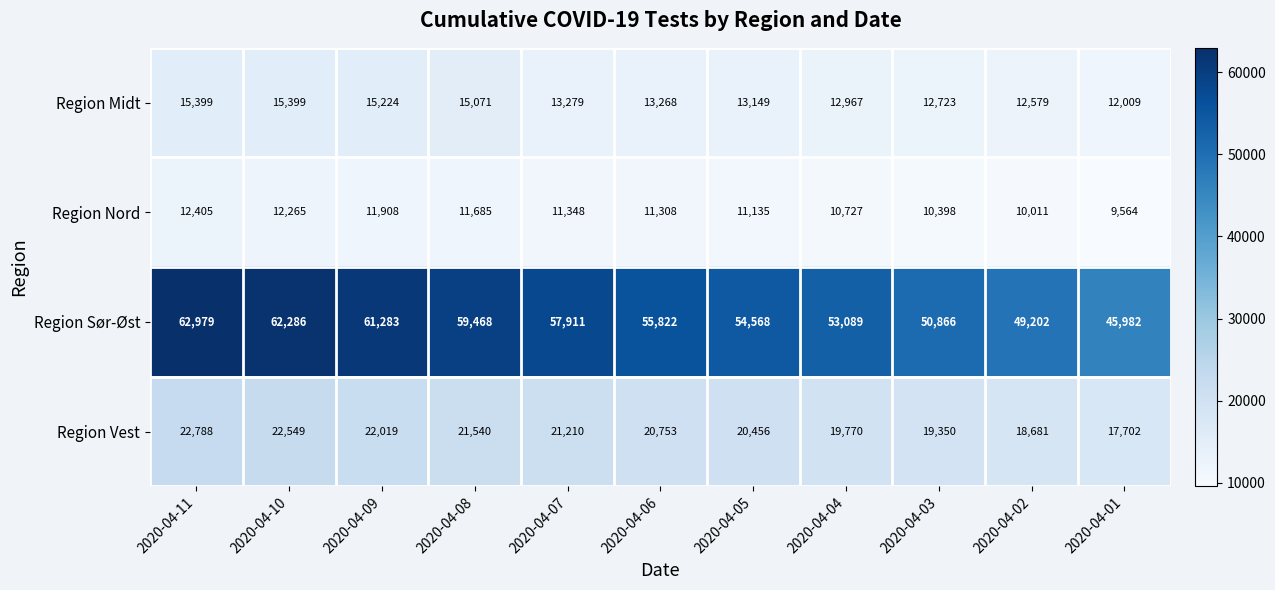

Which series has the widest spread of values?

Region Sør-Øst